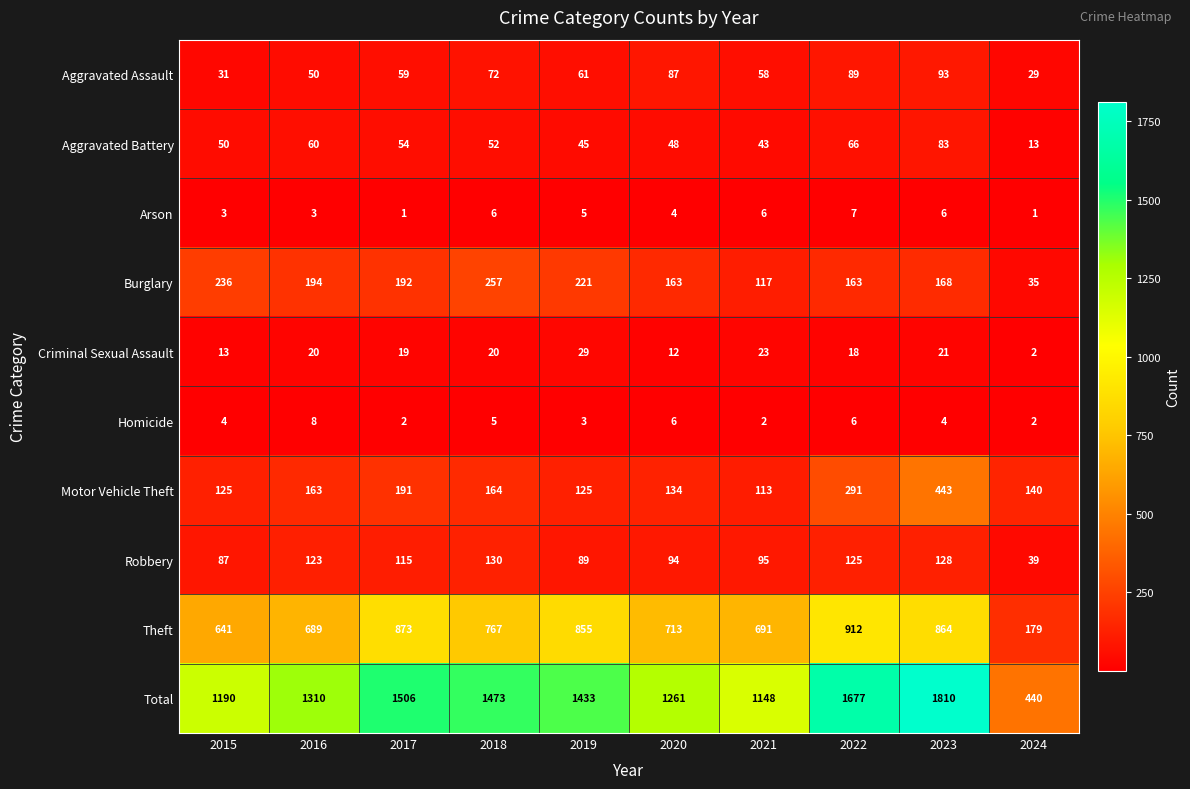

At which label does Total reach its peak?

2023